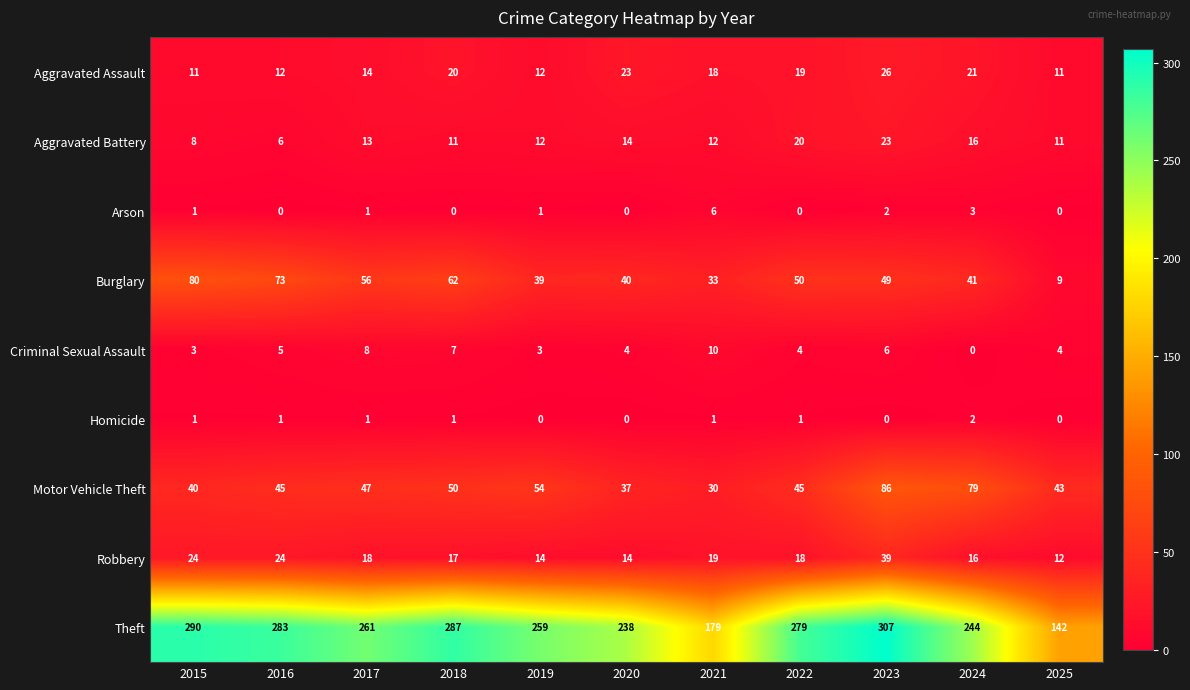

Which series has the largest range (max minus min)?

Theft